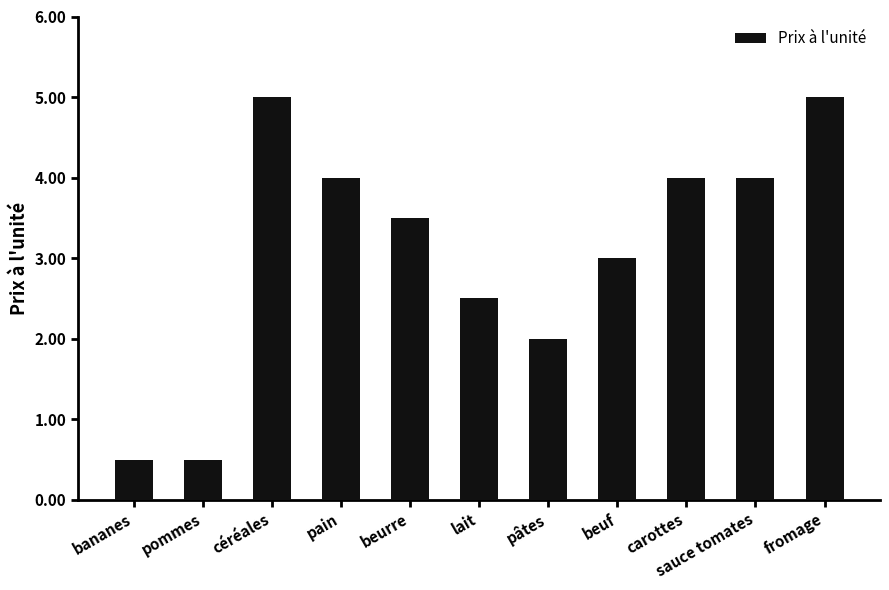

Reading left to right, what are all the values shown in this chart?

bananes=0.5	pommes=0.5	céréales=5.0	pain=4.0	beurre=3.5	lait=2.5	pâtes=2.0	beuf=3.0	carottes=4.0	sauce tomates=4.0	fromage=5.0